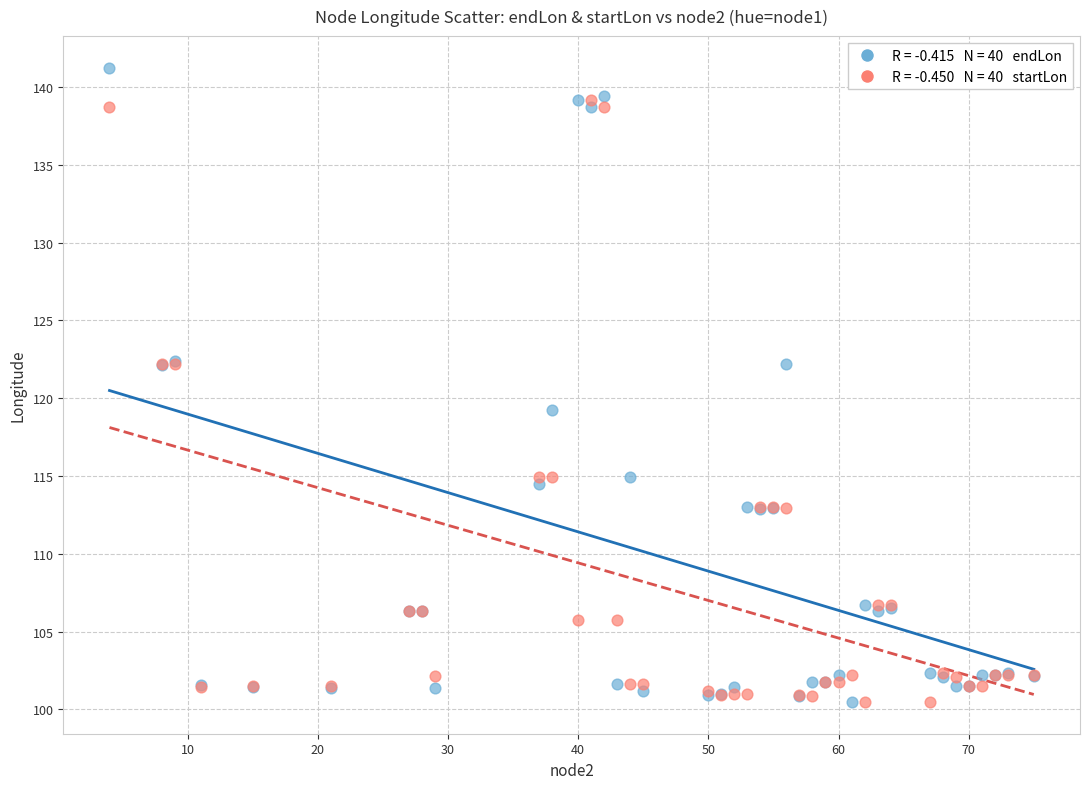

Across all series, what Y value is closest to 120?

119.2